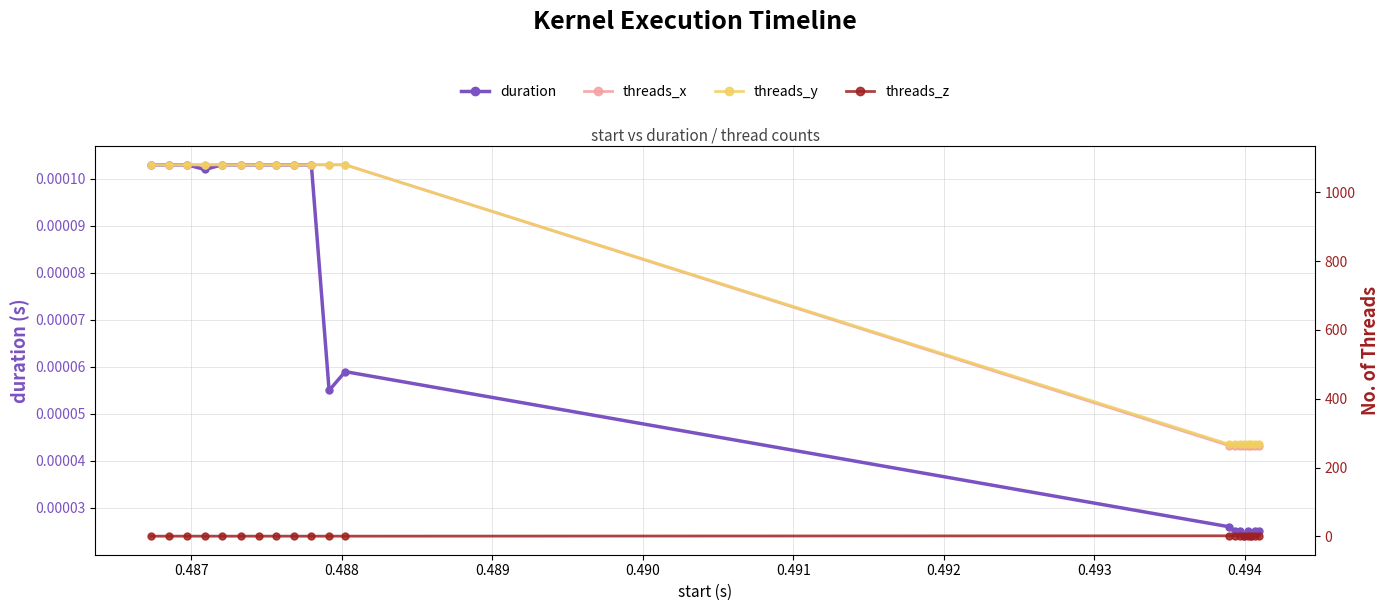

Reading left to right, what are all the values shown in this chart?

duration: 0.0	0.0	0.0	0.0	0.0	0.0	0.0	0.0	0.0	0.0	0.0	0.0	0.0	0.0	0.0	0.0	0.0	0.0	0.0	0.0
threads_x: 1080.0	1080.0	1080.0	1080.0	1080.0	1080.0	1080.0	1080.0	1080.0	1080.0	1080.0	1080.0	264.0	264.0	264.0	264.0	264.0	264.0	264.0	264.0
threads_y: 1080.0	1080.0	1080.0	1080.0	1080.0	1080.0	1080.0	1080.0	1080.0	1080.0	1080.0	1080.0	268.0	268.0	268.0	268.0	268.0	268.0	268.0	268.0
threads_z: 1.0	1.0	1.0	1.0	1.0	1.0	1.0	1.0	1.0	1.0	1.0	1.0	2.0	2.0	2.0	2.0	2.0	2.0	2.0	2.0